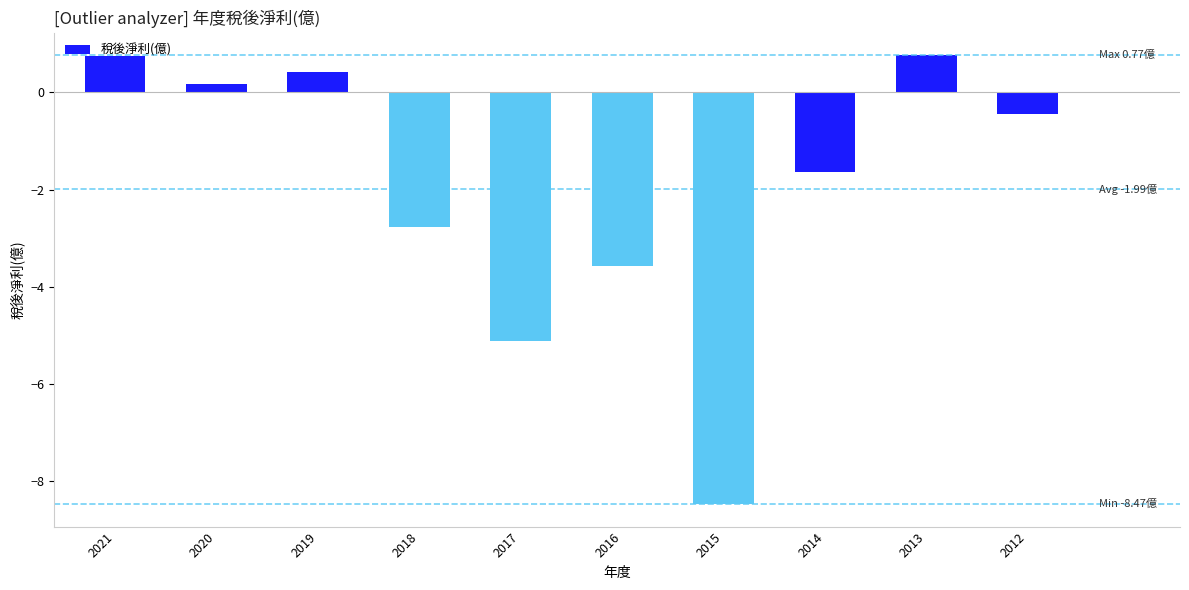

Where does the data first go above 0?

2021